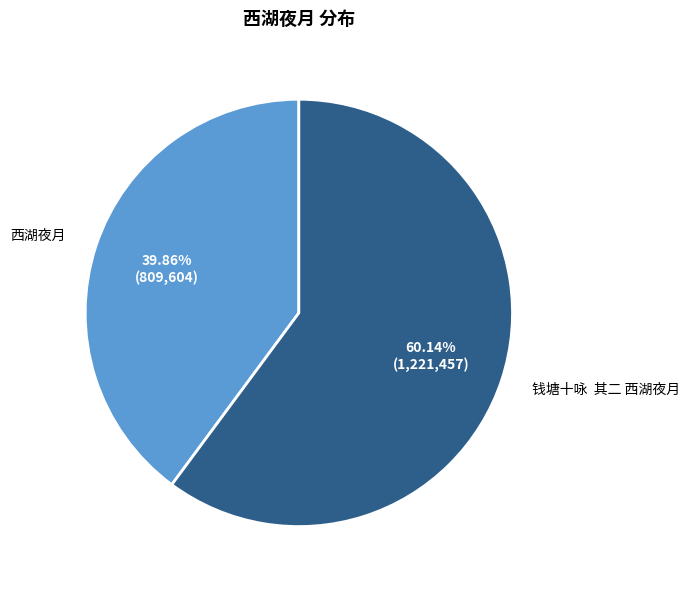

Count the number of slices in the pie.

2